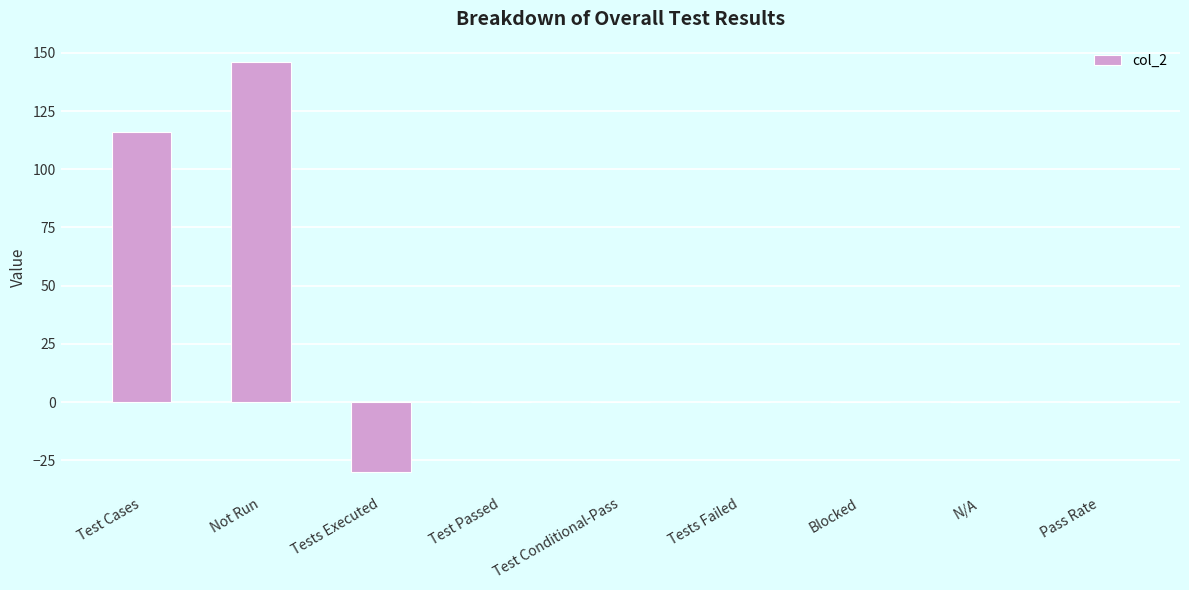

Count the number of categories in the chart.

9